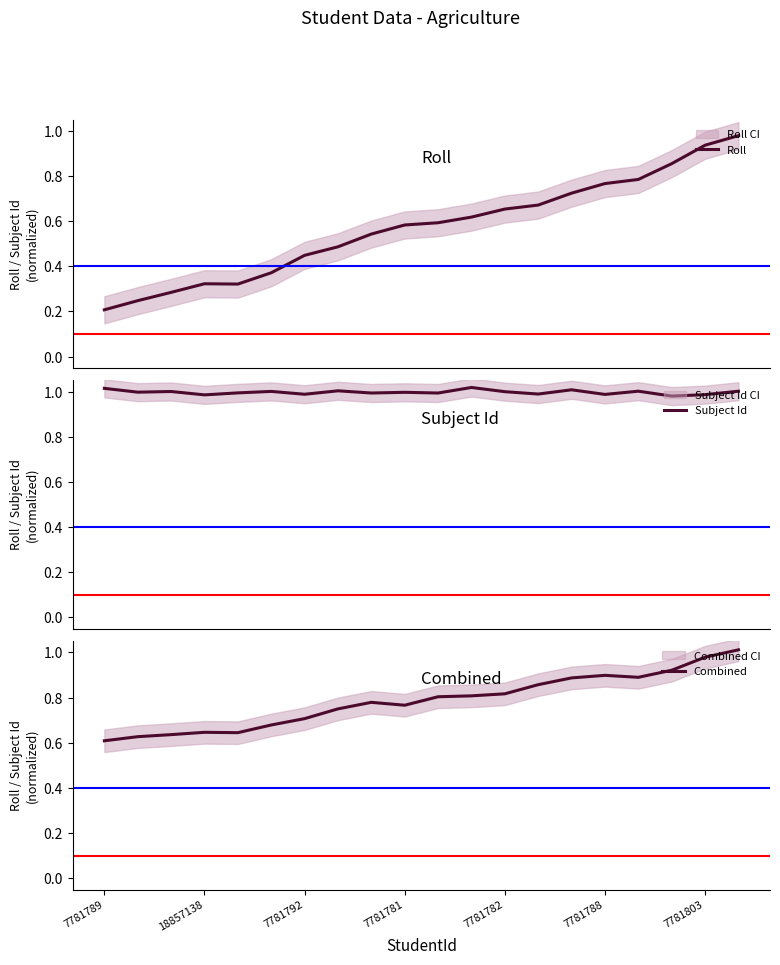

What is the difference between the maximum and minimum values in the Roll series?

0.8